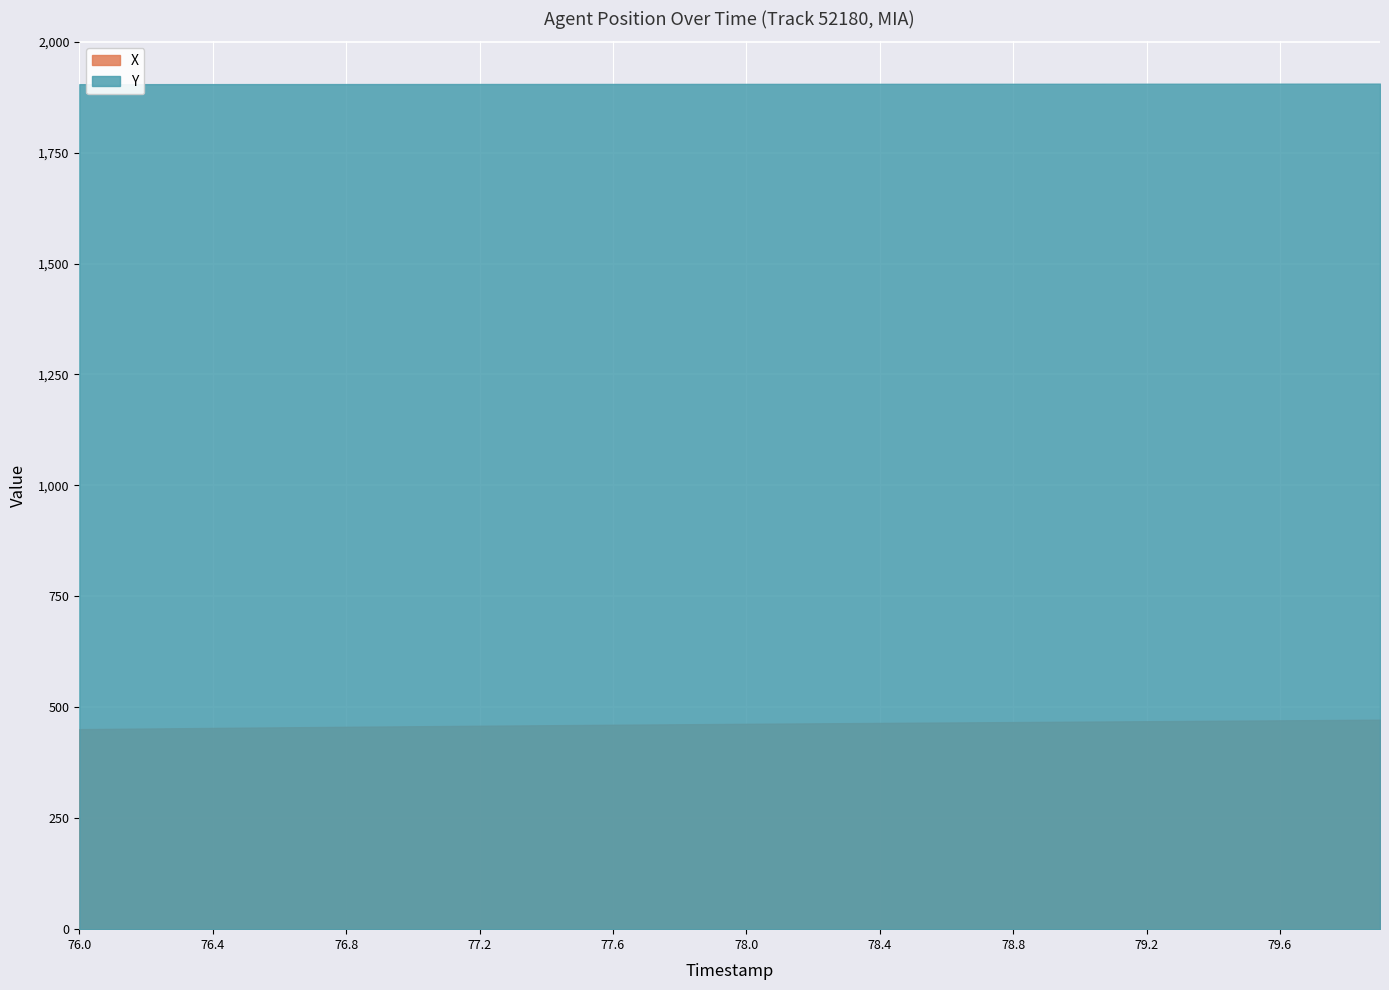

Reading left to right, what are all the values shown in this chart?

X: 450.8	451.5	452.1	452.8	453.5	454.1	454.8	455.4	456.0	456.6	457.2	457.8	458.4	459.0	459.5	460.1	460.6	461.2	461.7	462.2	462.8	463.3	463.8	464.3	464.8	465.2	465.7	466.2	466.7	467.2	467.6	468.1	468.6	469.1	469.6	470.1	470.6	471.1	471.6	472.1
Y: 1904.2	1904.2	1904.2	1904.3	1904.3	1904.3	1904.4	1904.4	1904.4	1904.5	1904.5	1904.5	1904.6	1904.6	1904.6	1904.7	1904.7	1904.7	1904.7	1904.8	1904.8	1904.8	1904.9	1904.9	1904.9	1904.9	1905.0	1905.0	1905.0	1905.1	1905.1	1905.1	1905.2	1905.2	1905.2	1905.3	1905.3	1905.3	1905.4	1905.4